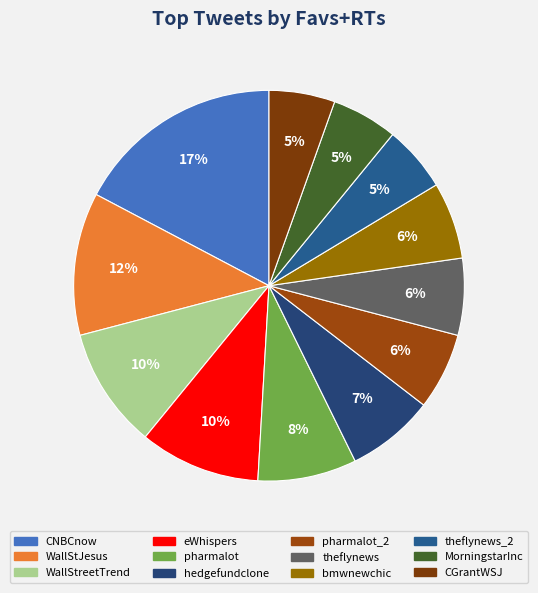

To the nearest percent, what is the combined percentage of eWhispers and theflynews?

16%